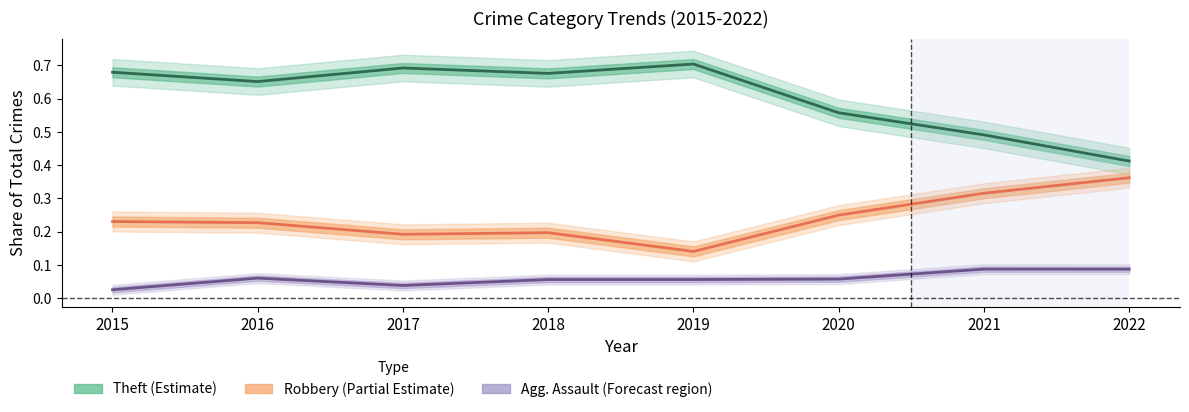

Which series changed the most between 2015 and 2016?

Agg. Assault (share)